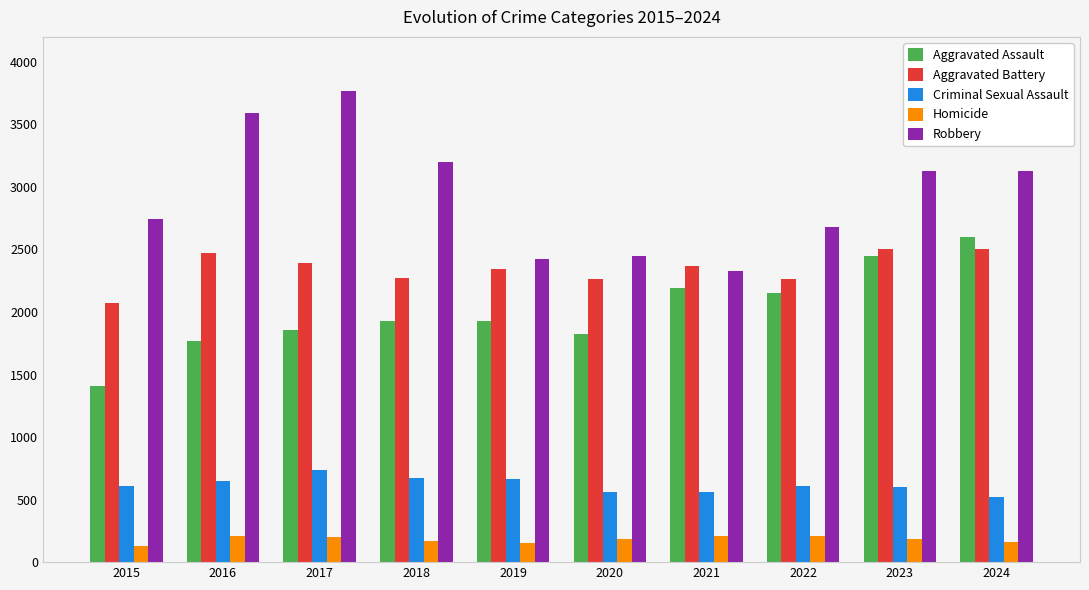

What is the sum of the Robbery values at 2023 and 2021?

5452